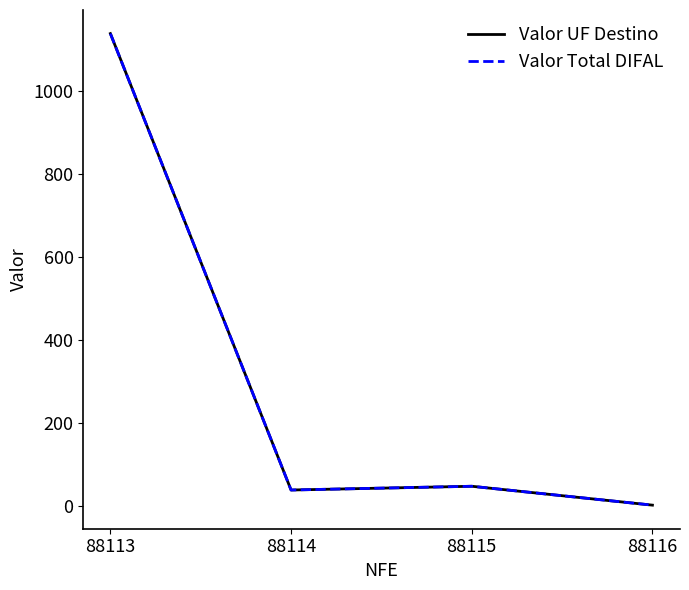

The value of Valor Total DIFAL at 88114 is 38.2. True or false?

True